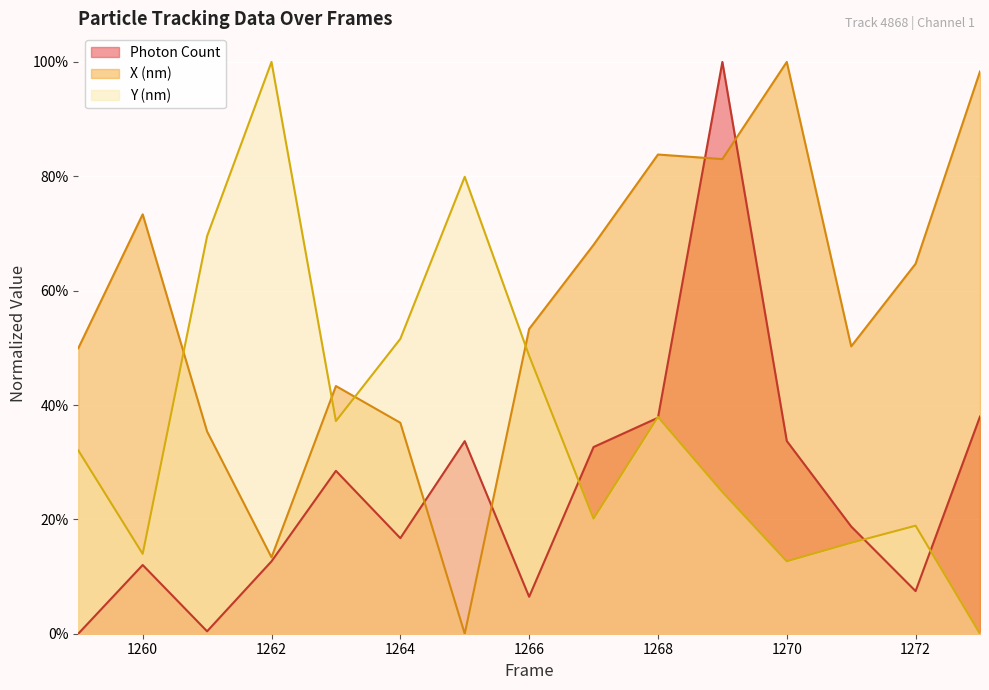

True or false: Photon Count and X (nm) cross at least once.

True